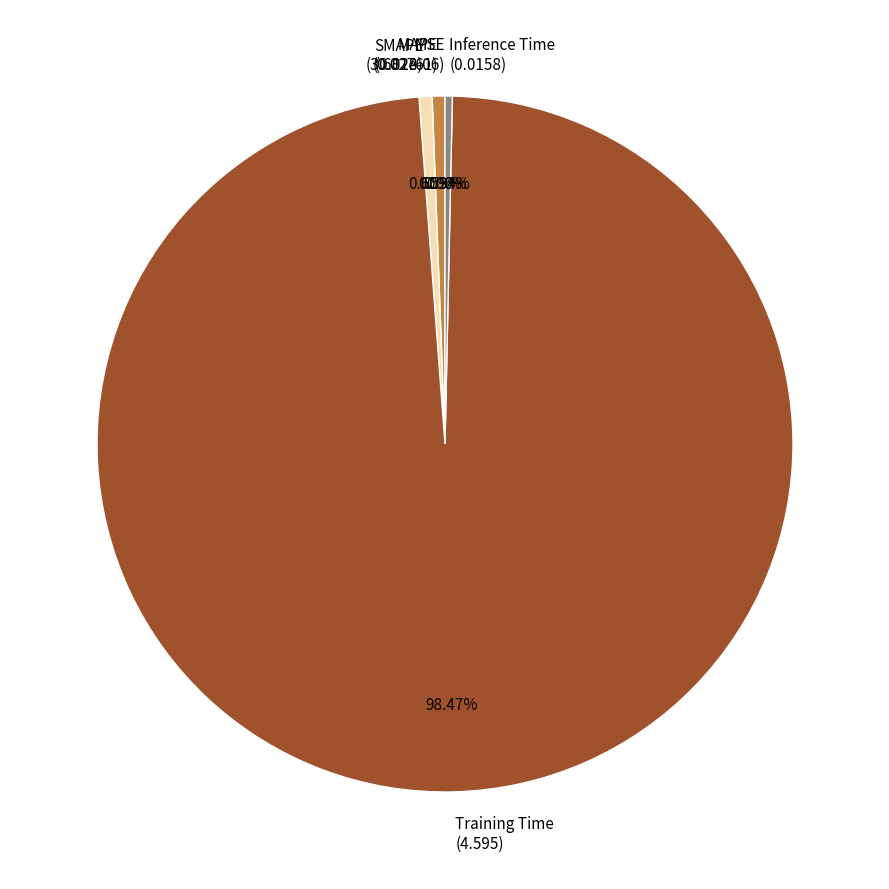

Which category has the biggest portion of the pie?

Training Time